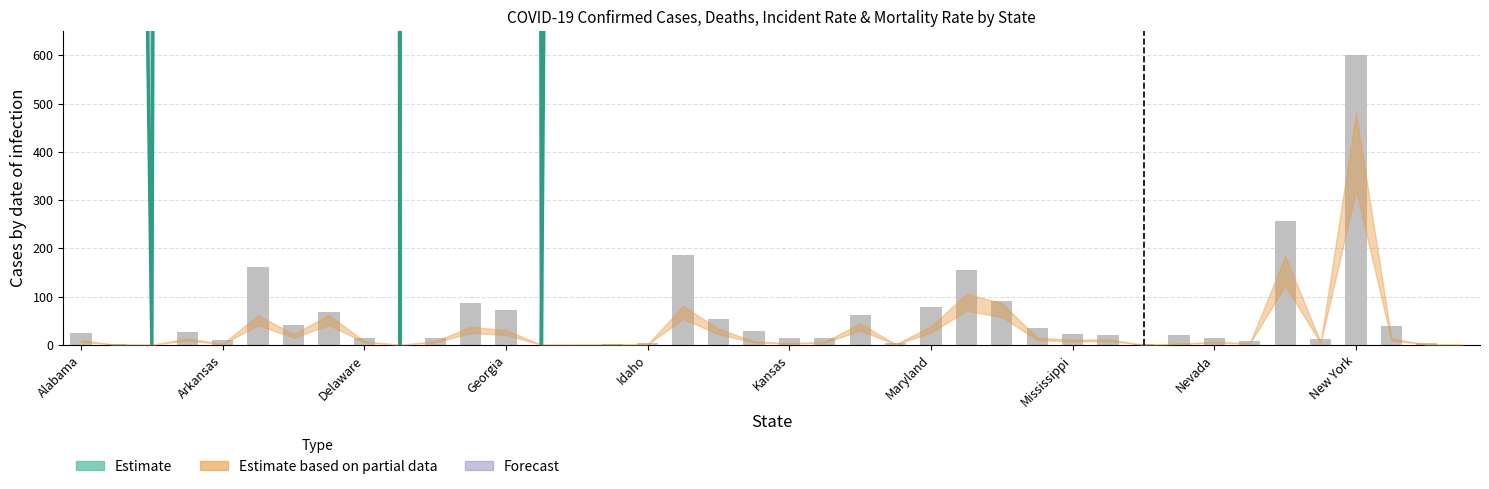

What position from the right is 38?

2